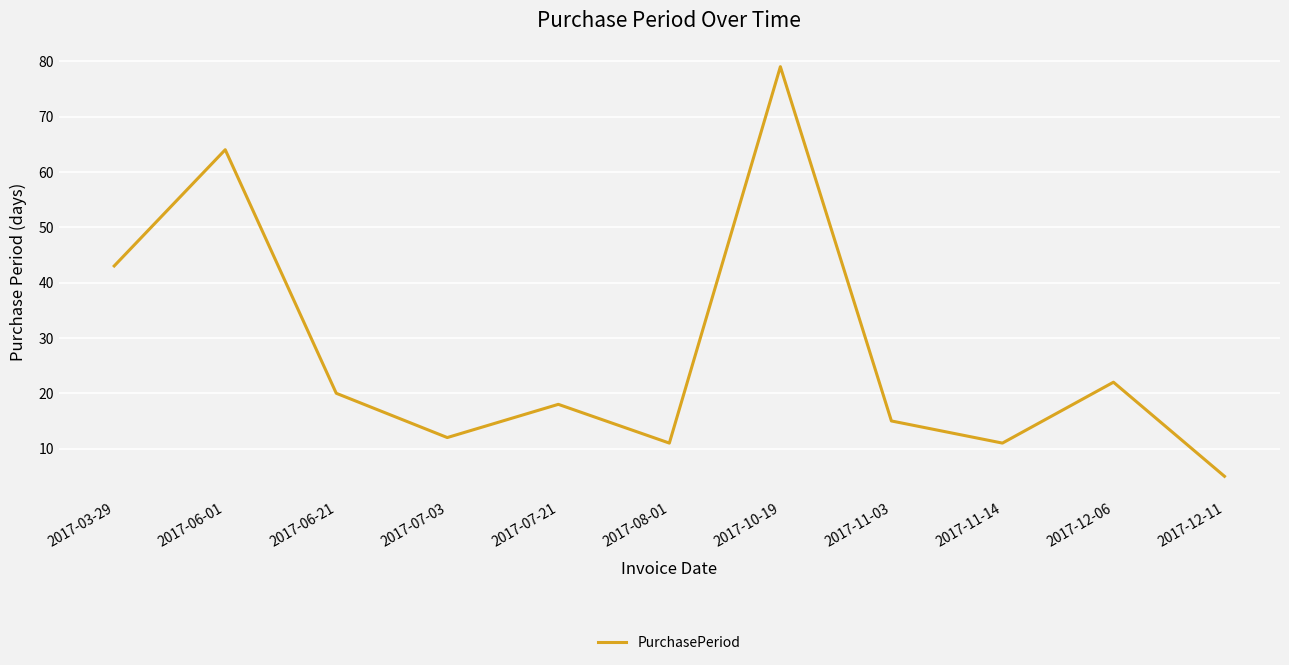

The value at 2017-11-03 is 15. True or false?

True